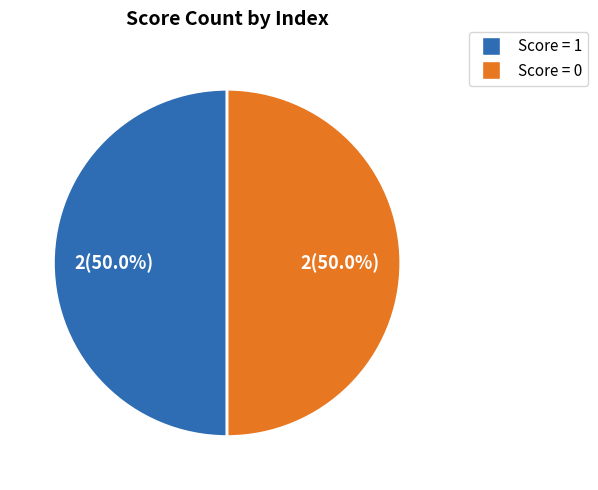

Approximately how many times larger is the value at Score = 0 compared to Score = 1?

1.0